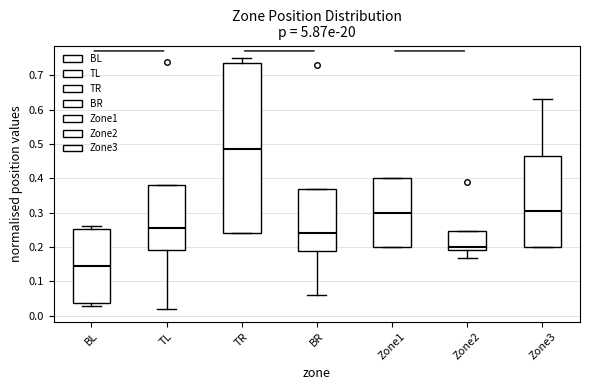

Which box's median line is the lowest?

BL